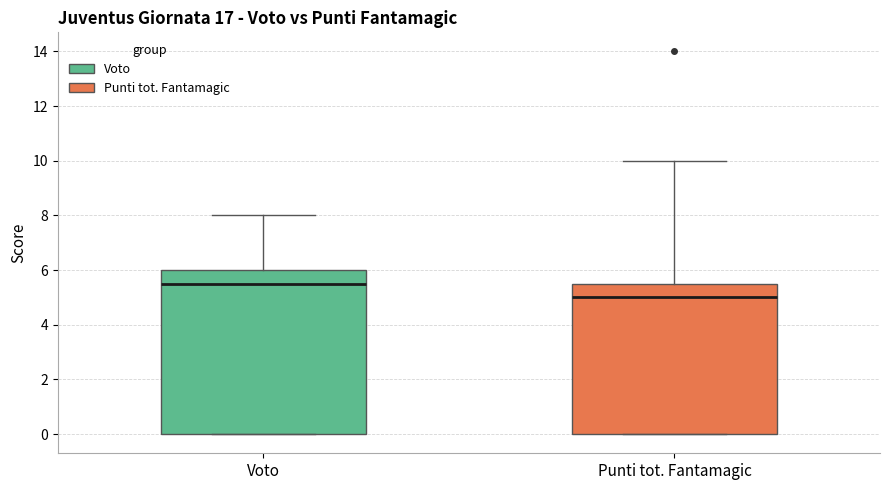

Reading left to right, transcribe this box plot: for each box, give where its median line is, the range the box spans, and where its two whiskers end, as read against the y-axis. The values are not printed on the chart, so give them approximately, as read against the axis.

Voto: median 5.6, box 0.0 to 6.0, whiskers 0.0 to 8.0
Punti tot. Fantamagic: median 5.0, box 0.0 to 5.6, whiskers 0.0 to 10.0